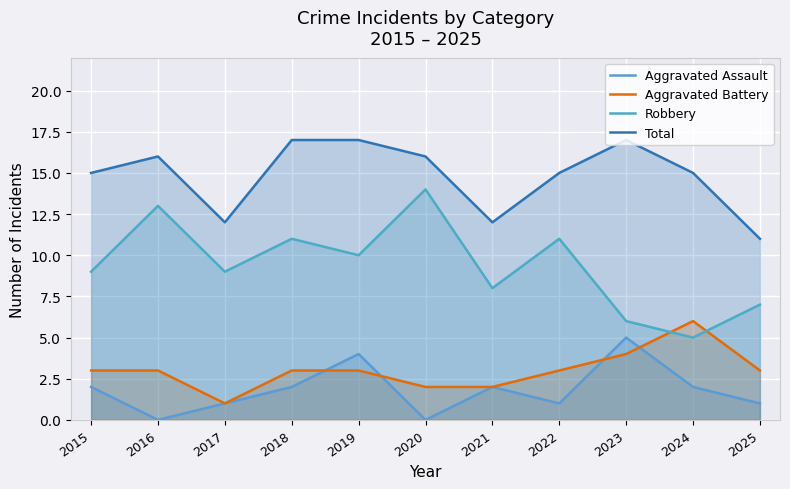

True or false: Total and Aggravated Battery intersect in this chart.

False